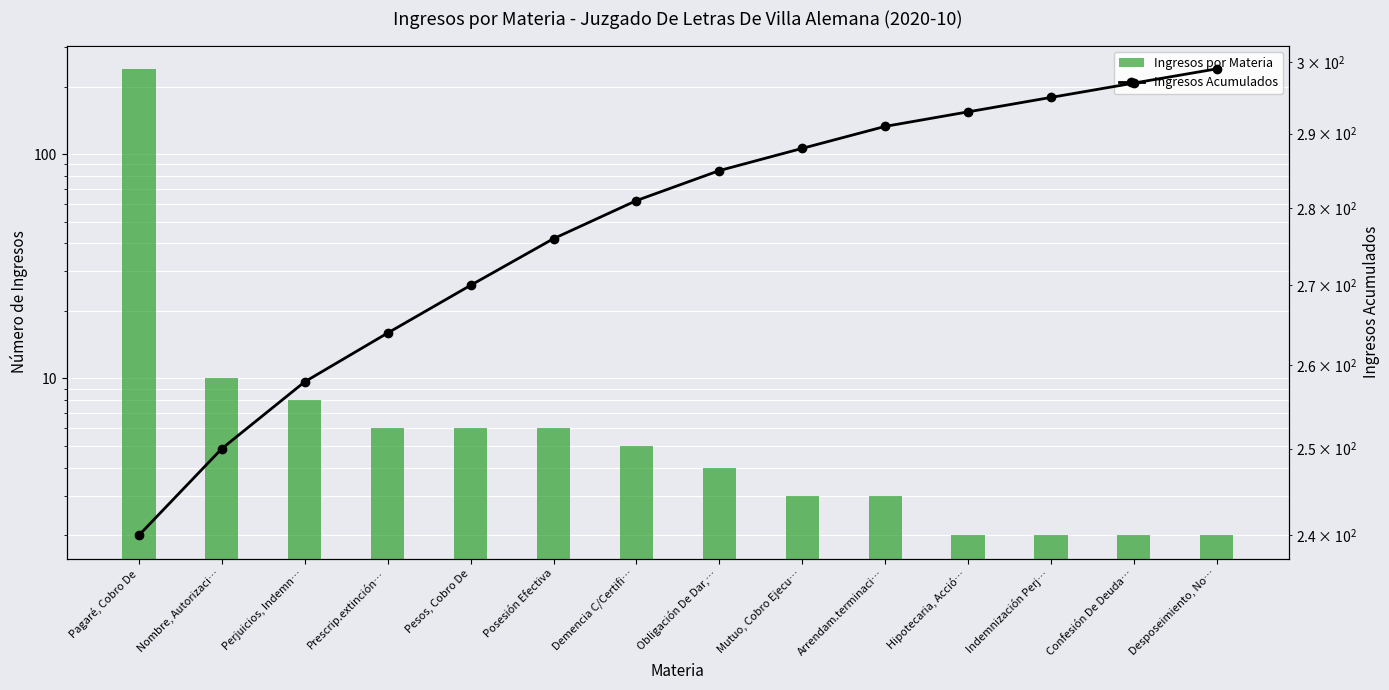

What is the spread (max minus min) of values at Nombre, Autorizaci…?

240